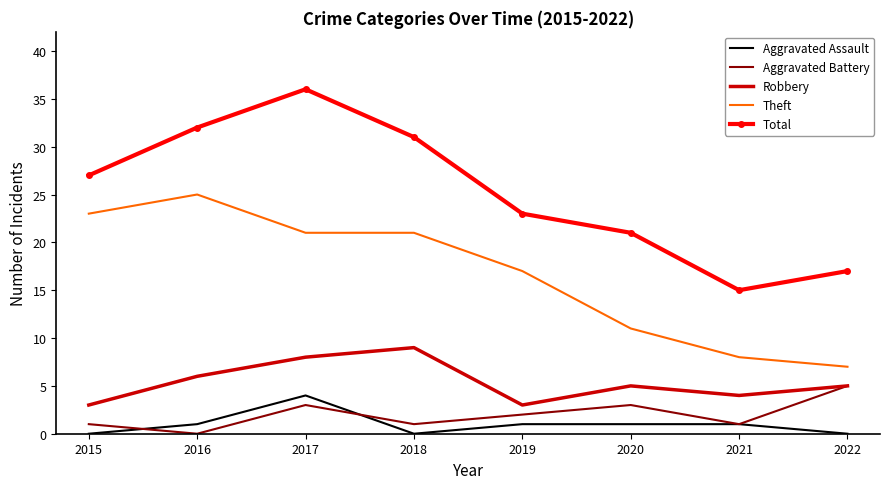

The Robbery series shows 4 at 2021. True or false?

True